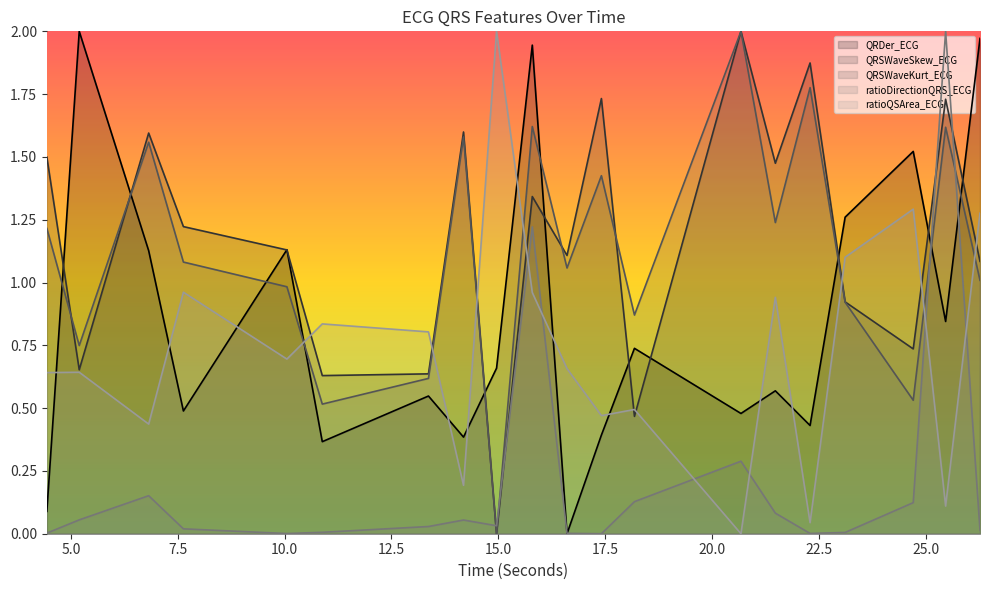

How many data points in QRSWaveSkew_ECG are less than 1?

7